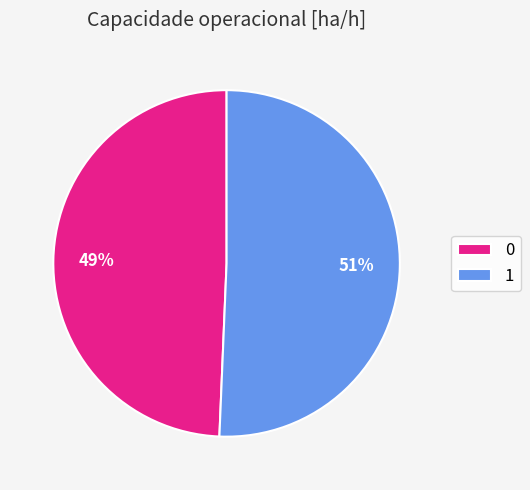

What percentage is the 0 slice, to the nearest percent?

49%